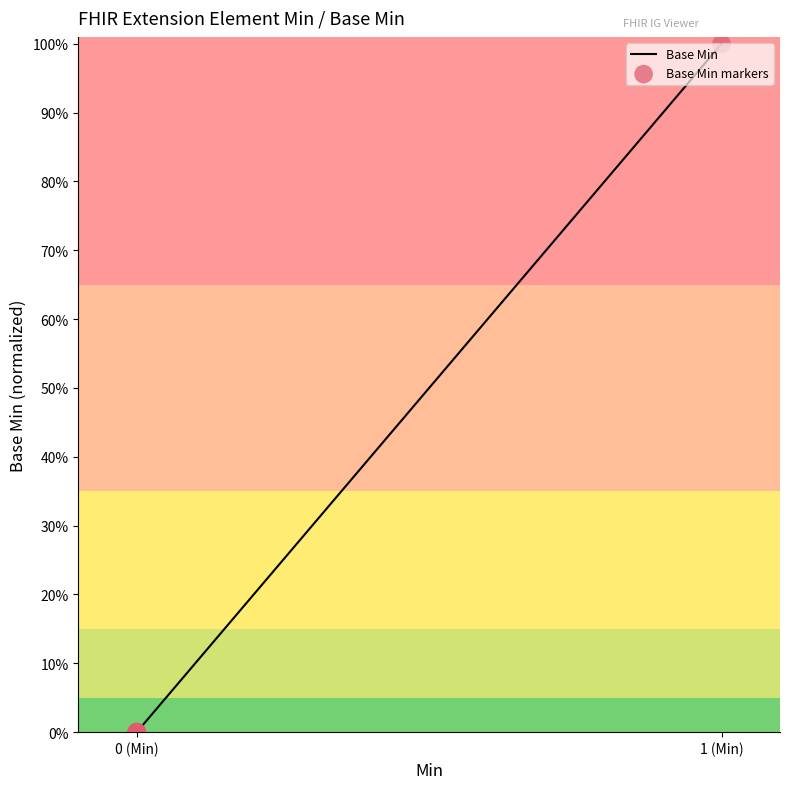

What are all the series names shown in the legend?

Base Min, Base Min markers